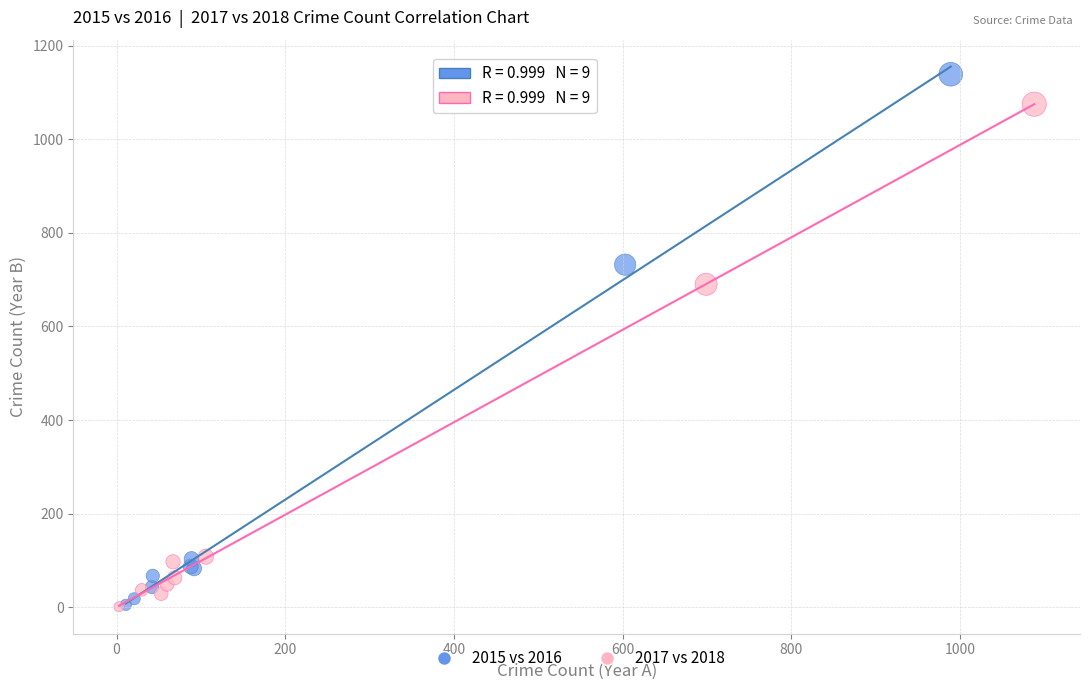

What are all the series names shown in the legend?

2015 vs 2016, 2017 vs 2018